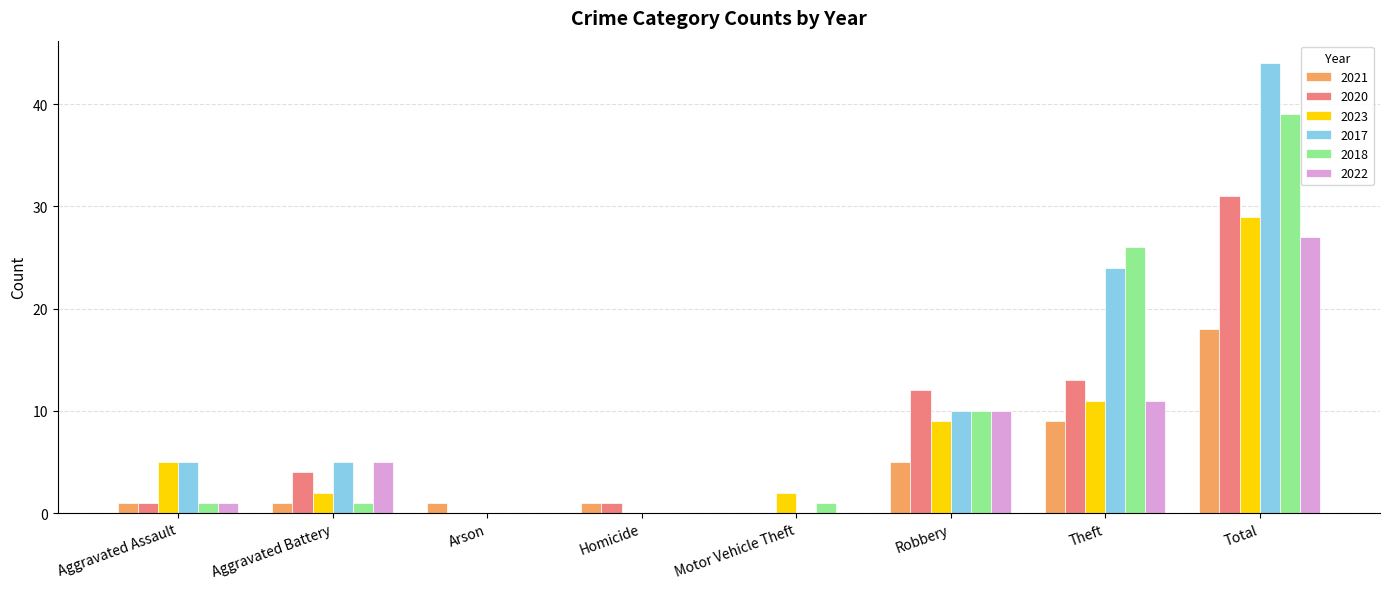

Are the bars horizontal?

No